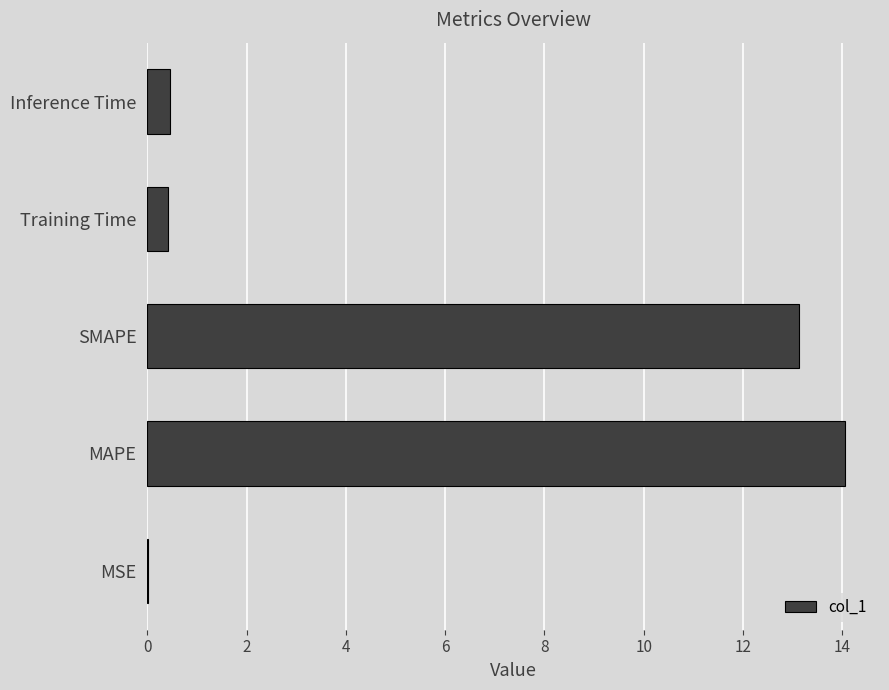

What is the sum of the values at Inference Time and Training Time?

0.9